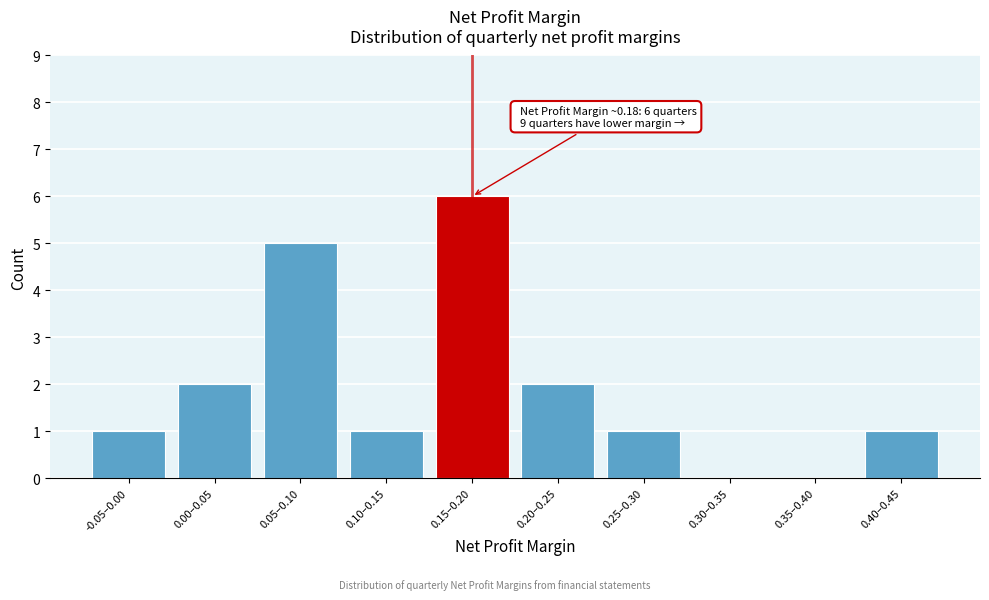

Reading right to left, list all the values displayed in this chart.

0.40–0.45=1	0.35–0.40=0	0.30–0.35=0	0.25–0.30=1	0.20–0.25=2	0.15–0.20=6	0.10–0.15=1	0.05–0.10=5	0.00–0.05=2	-0.05–0.00=1